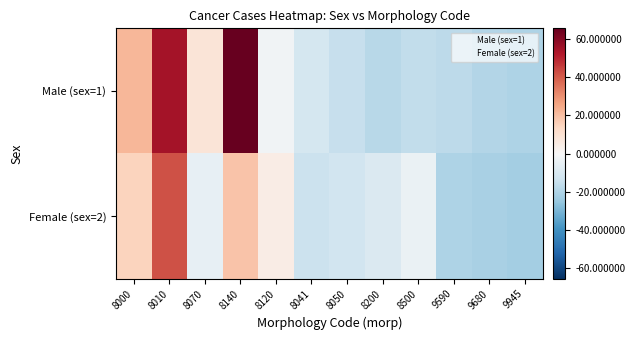

At 8200, list the series in order from largest to smallest.

Female (sex=2), Male (sex=1)